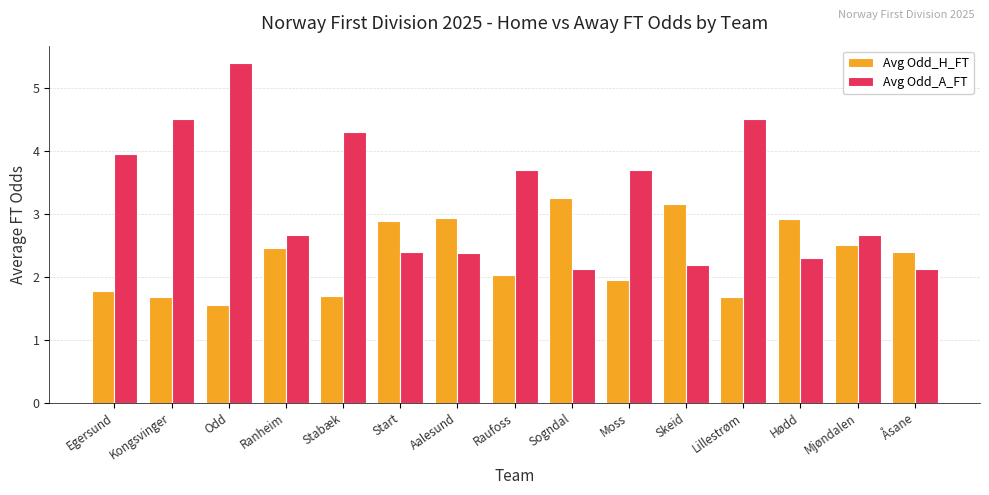

Does the chart contain stacked bars?

No